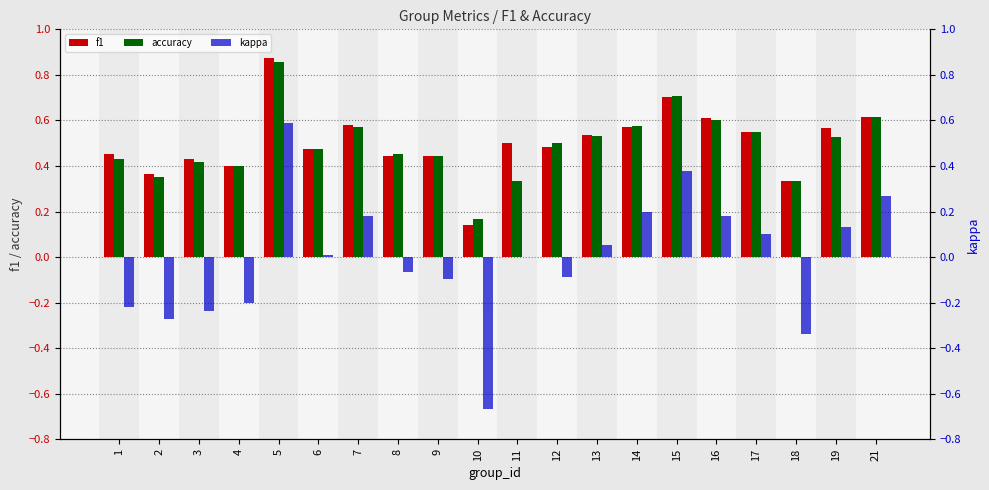

What is the average value of the accuracy series?

0.5